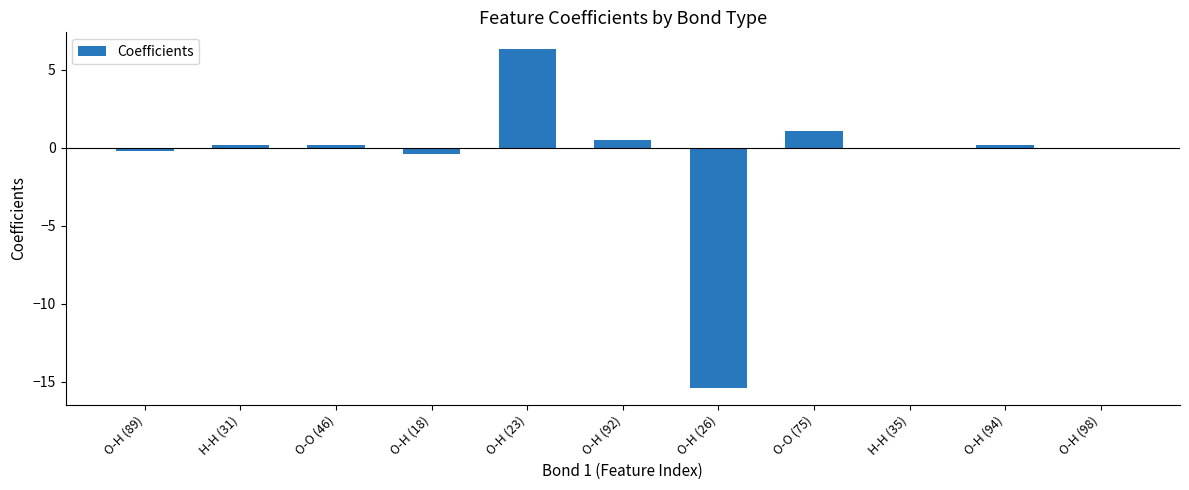

Are the bars horizontal?

No